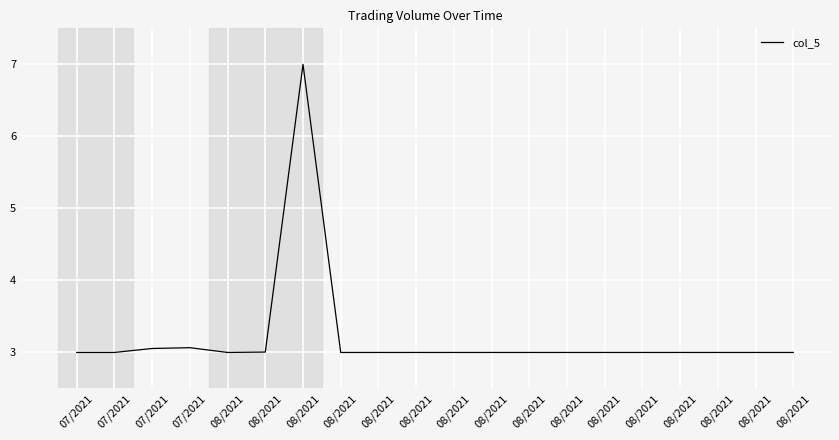

Is this an area chart (filled region under the line)?

No